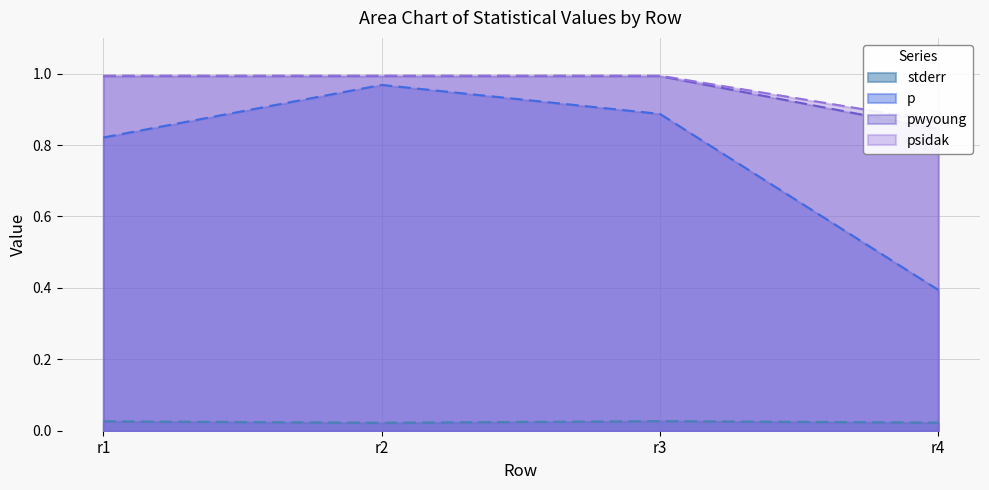

At r1, list the series in order from largest to smallest.

psidak, pwyoung, p, stderr